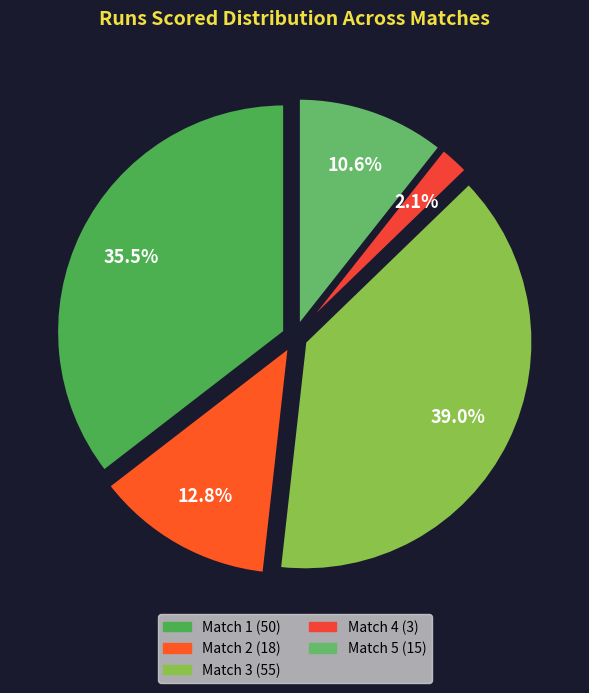

Is there any slice that represents more than half of the pie?

No